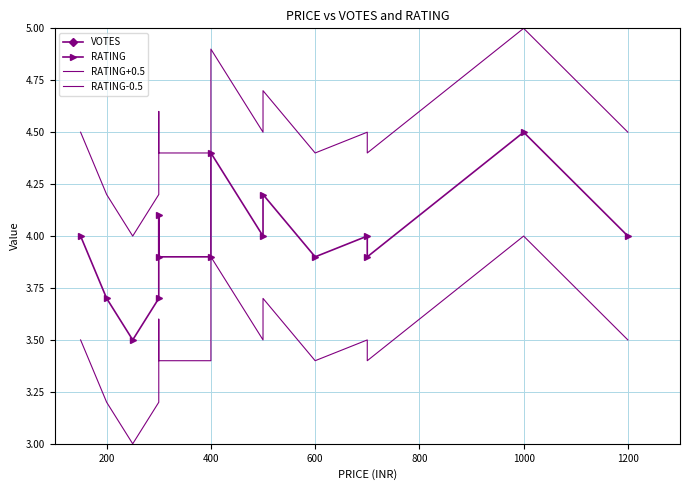

What is the maximum value shown in the chart?

31.0